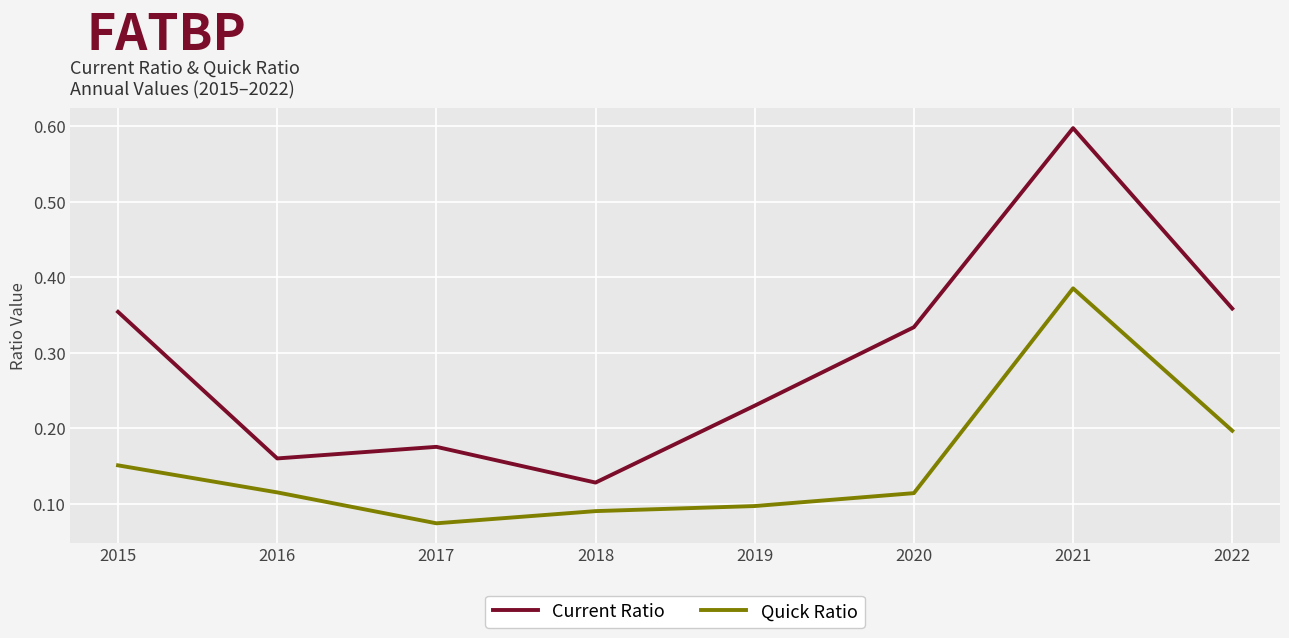

Where is the first local maximum for Quick Ratio?

2021